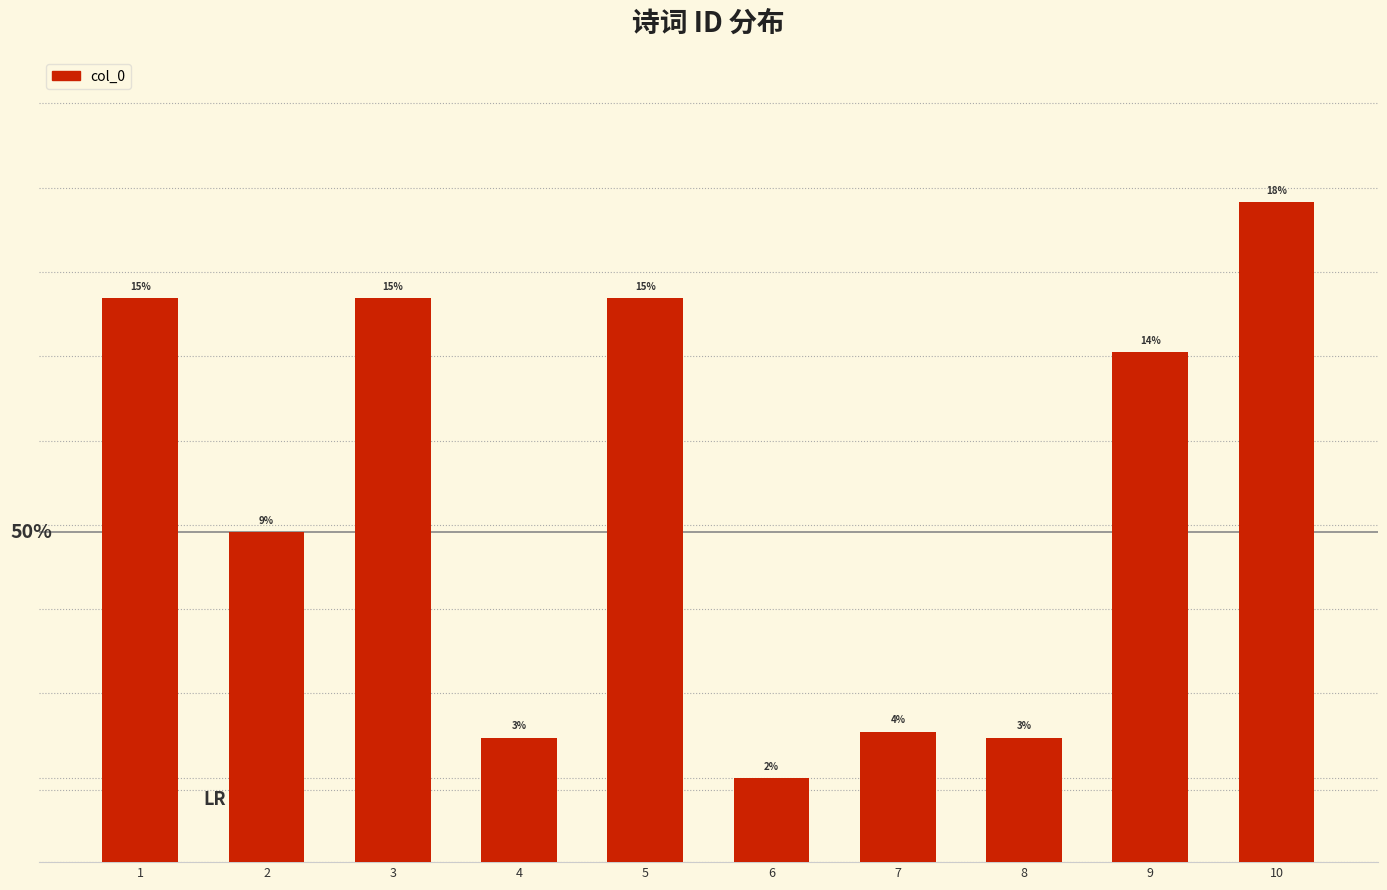

Are the bars horizontal?

No